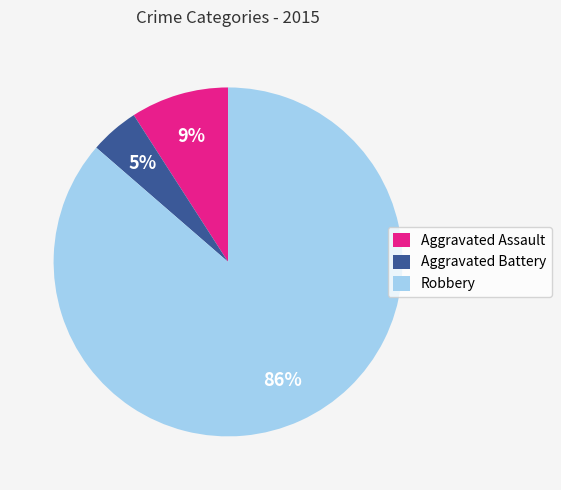

To the nearest percent, what is the average slice percentage?

33%